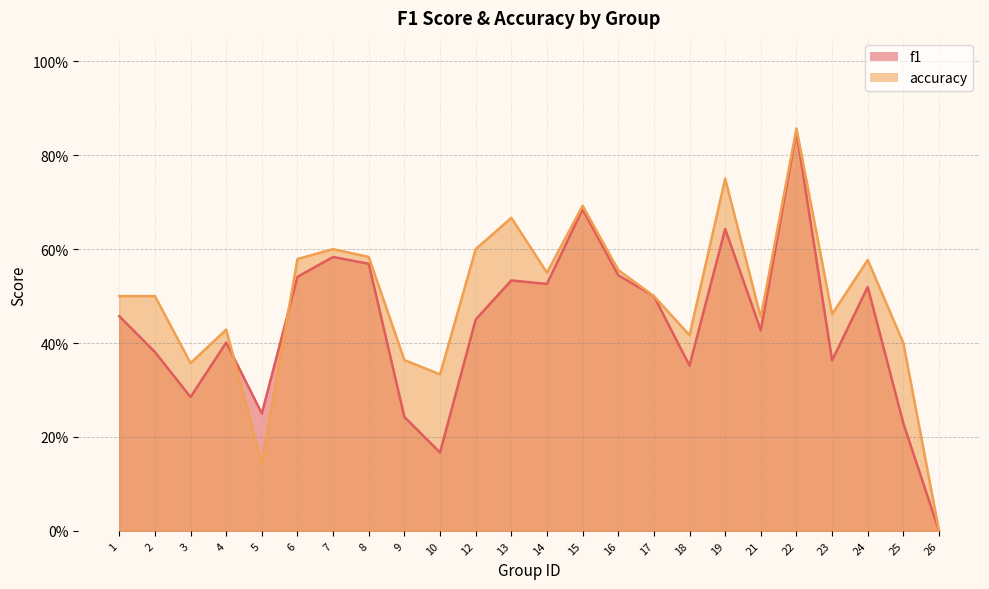

How many distinct data groups are displayed?

2